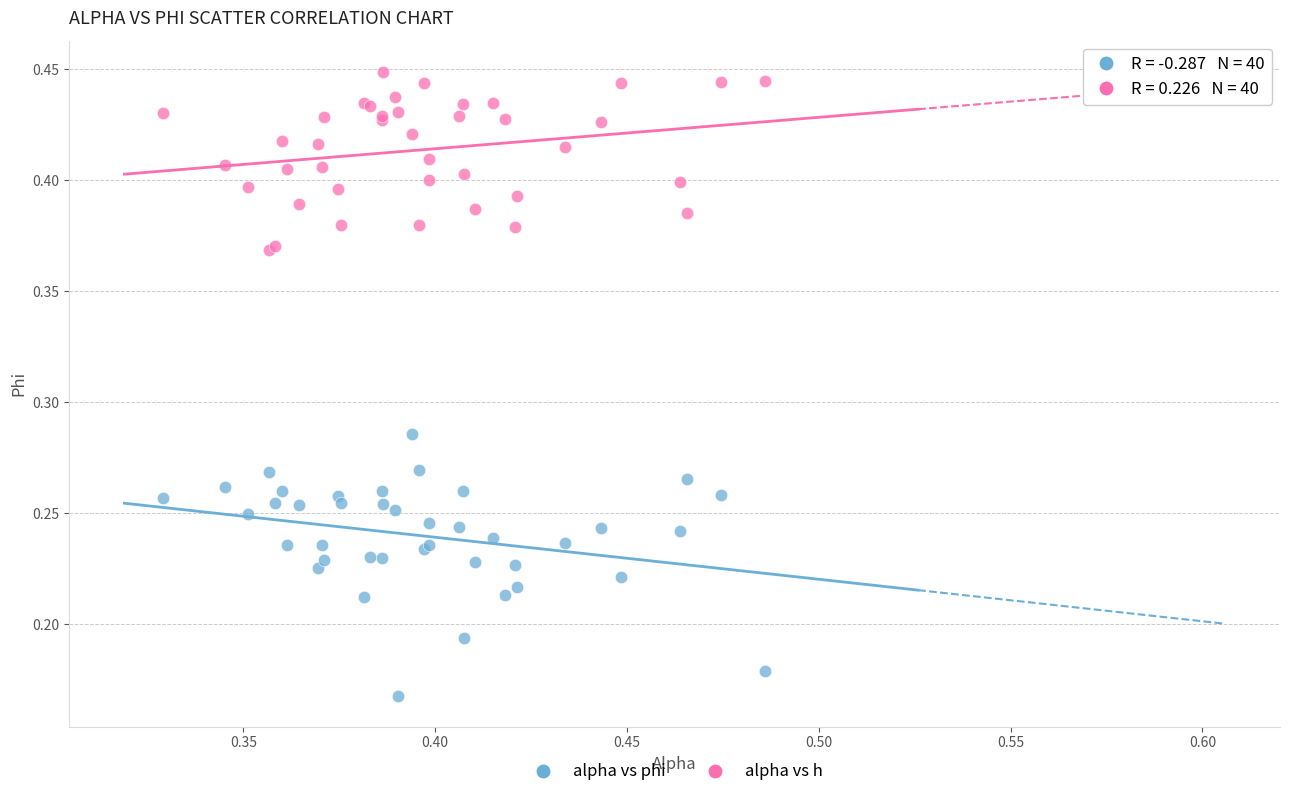

Which series reaches the maximum Y coordinate?

alpha vs h